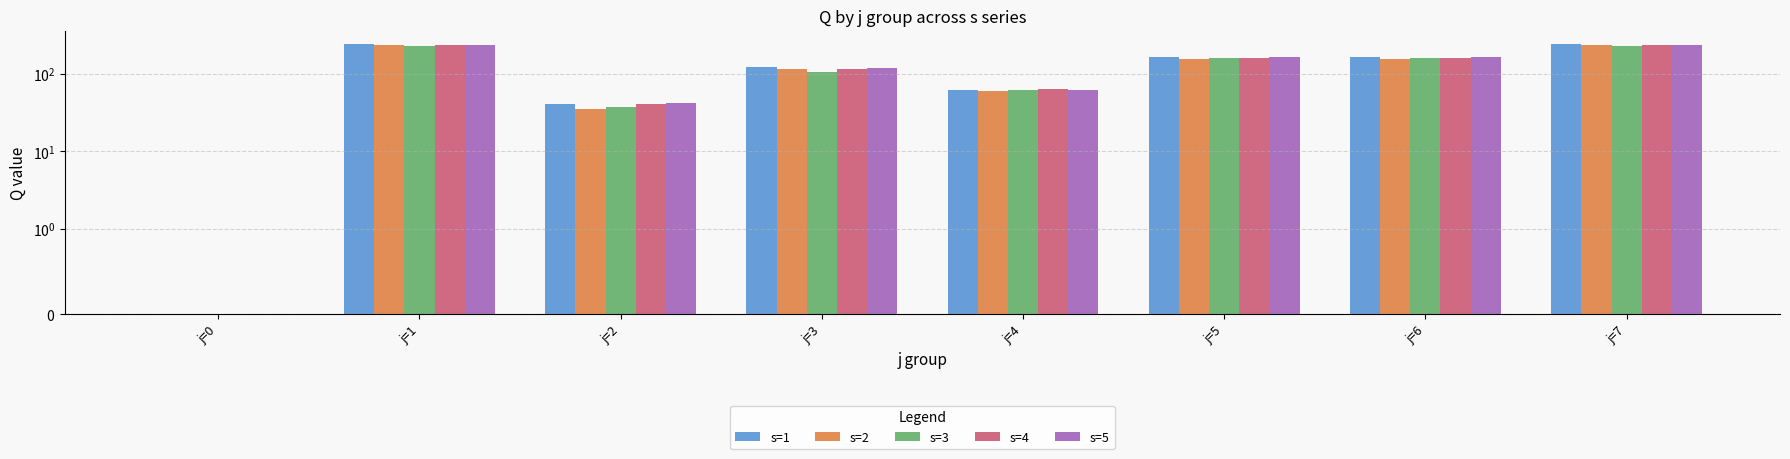

What is the sum of all s=3 values?

980.8